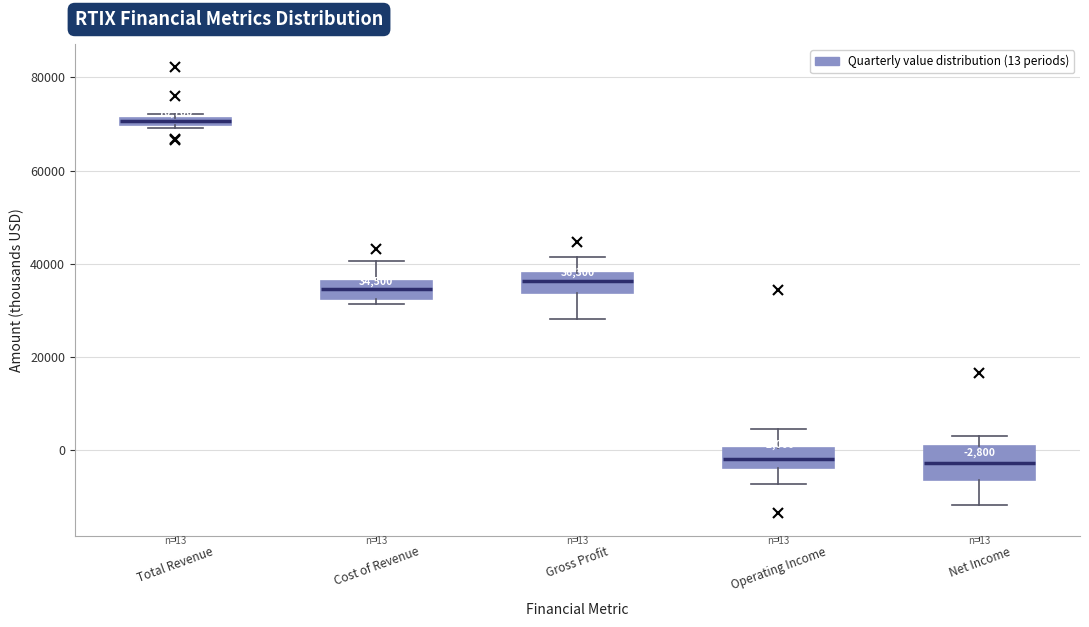

Comparing the boxes themselves (not the whiskers), which one is the tallest?

Net Income